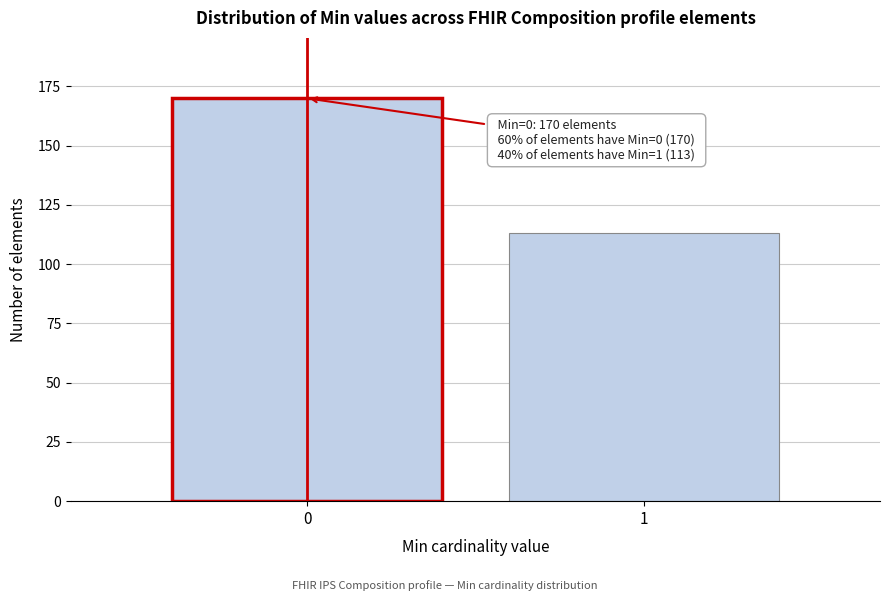

Reading left to right, list all the values displayed in this chart.

170	113